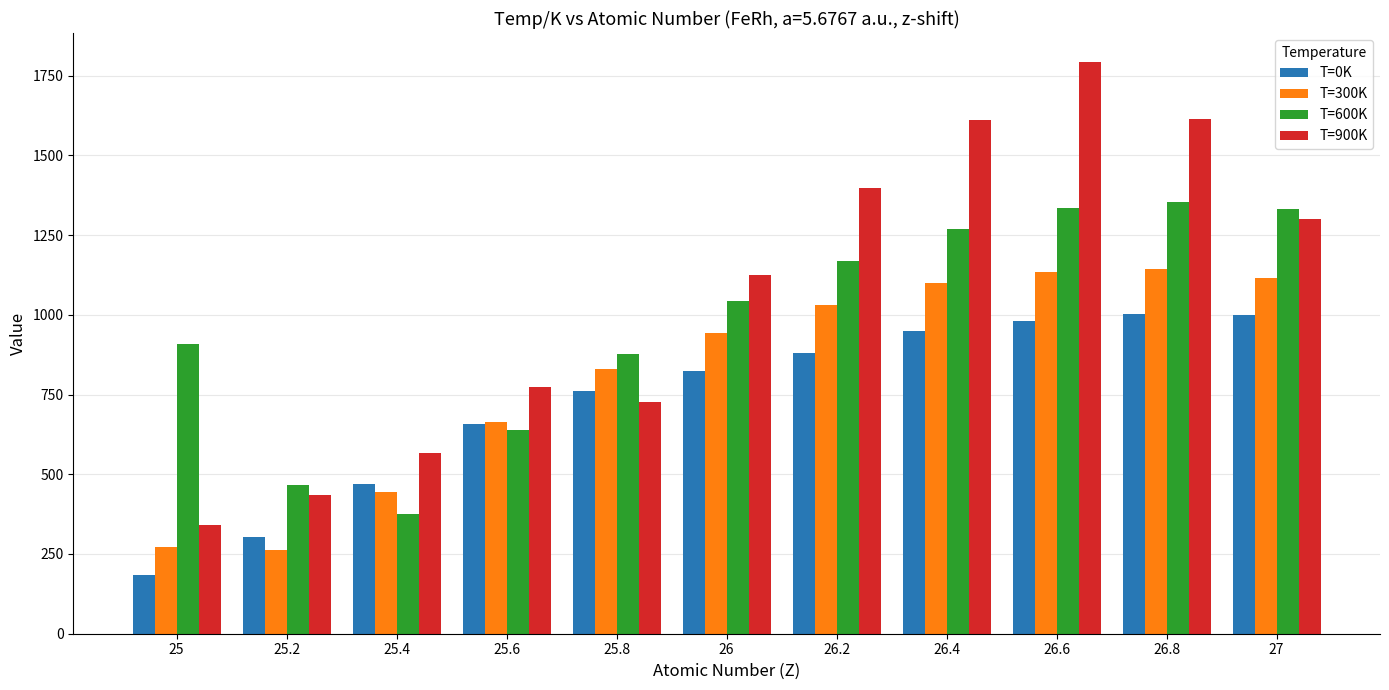

The value of T=900K at 26.2 is 2402.6. True or false?

False